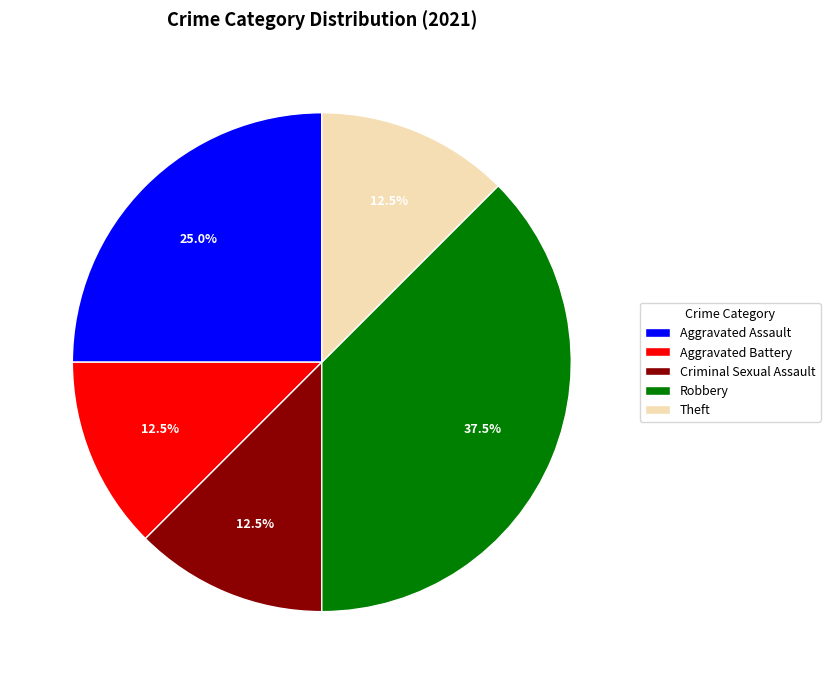

Combined, what portion of the pie is Aggravated Assault and Aggravated Battery?

37.5%